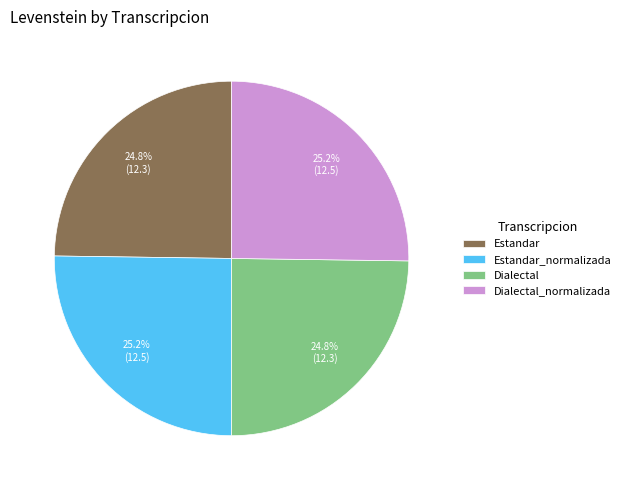

Does Estandar account for over 50% of the chart?

No